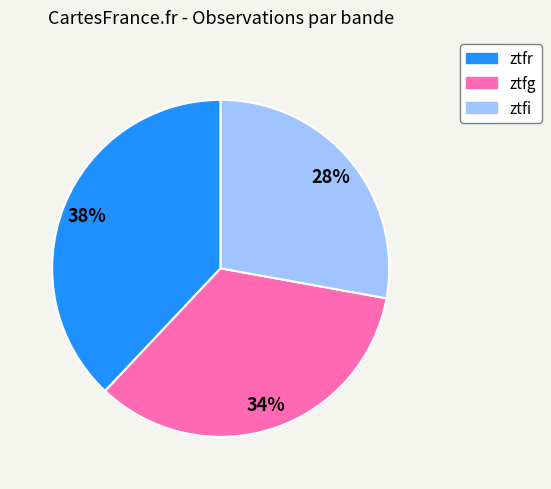

How many slices are in this pie chart?

3